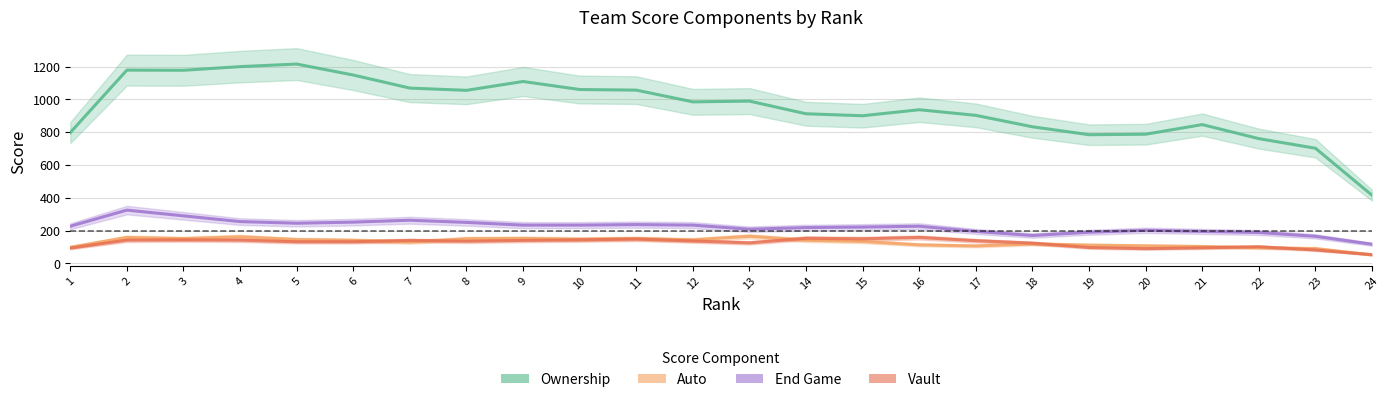

Is it true that Ownership equals 1200.3 at 4?

True